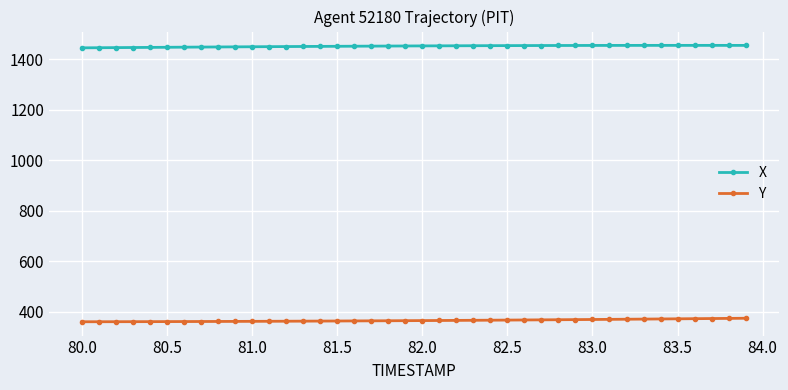

List the series in order of their peak value, lowest first.

Y, X